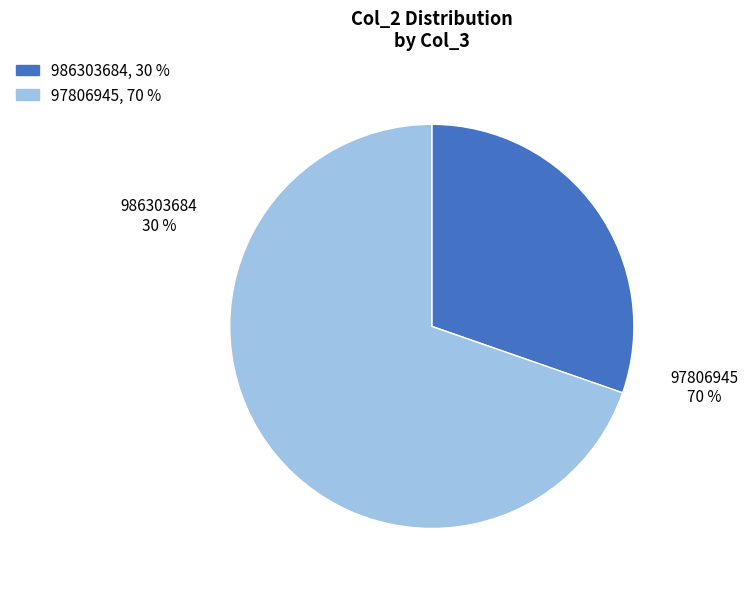

Is there a majority slice in this chart?

Yes